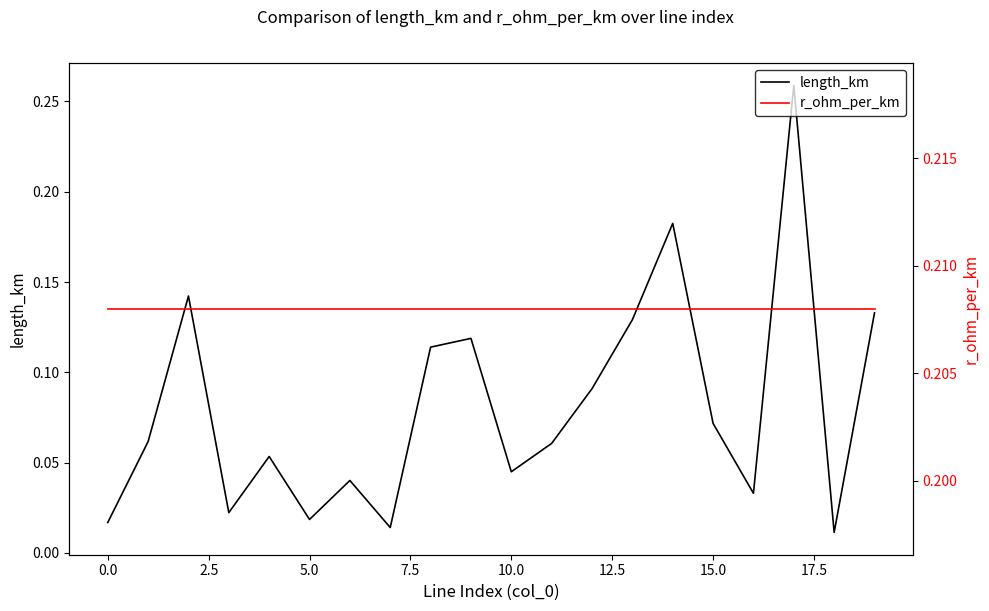

What is the total value across all series at 16?

0.2